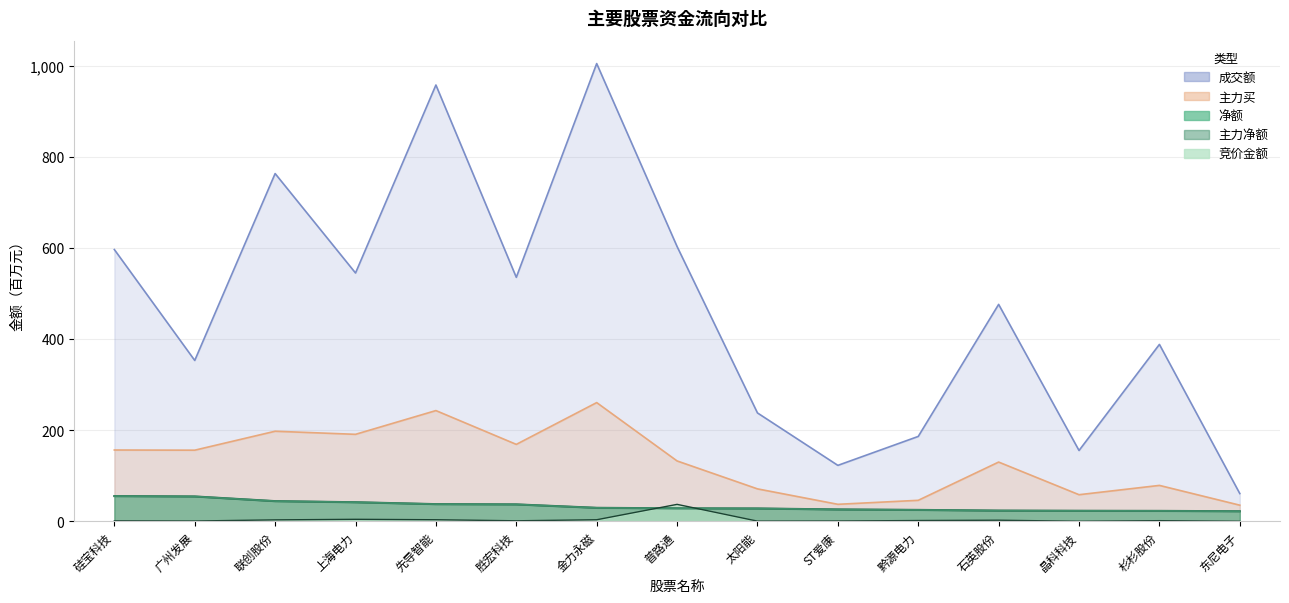

True or false: 竞价金额 has more than 0 points higher than both neighbors.

True